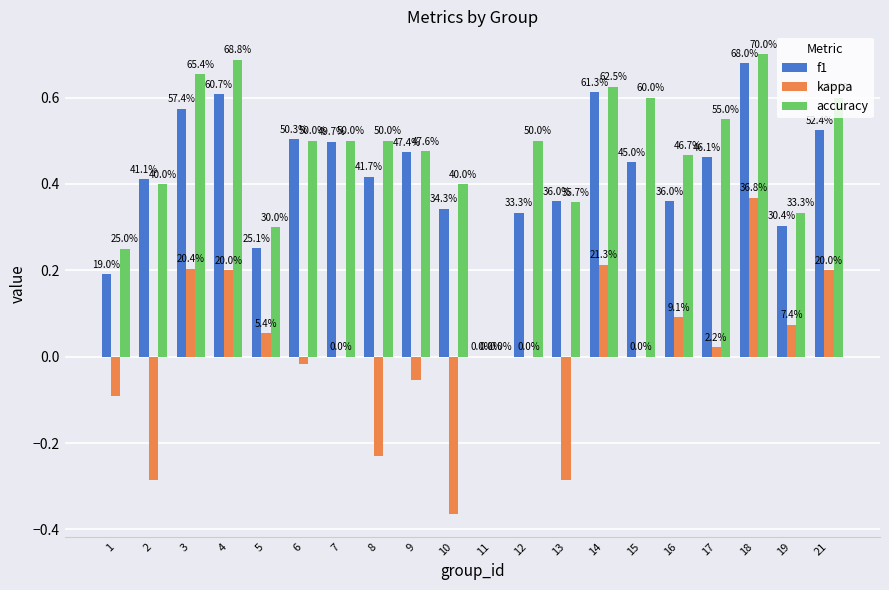

Count the f1 values in the range 0 to 1.

20